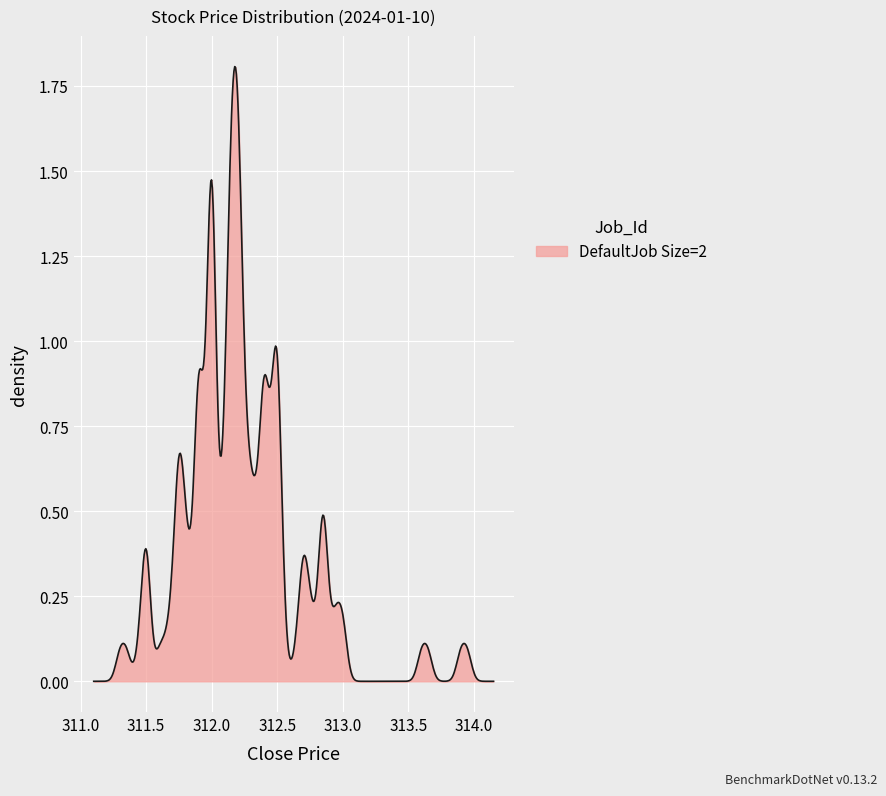

Is this an area chart (filled region under the line)?

Yes